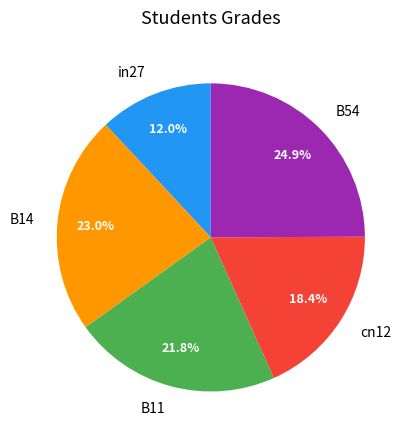

What is the smallest slice in the pie chart?

in27